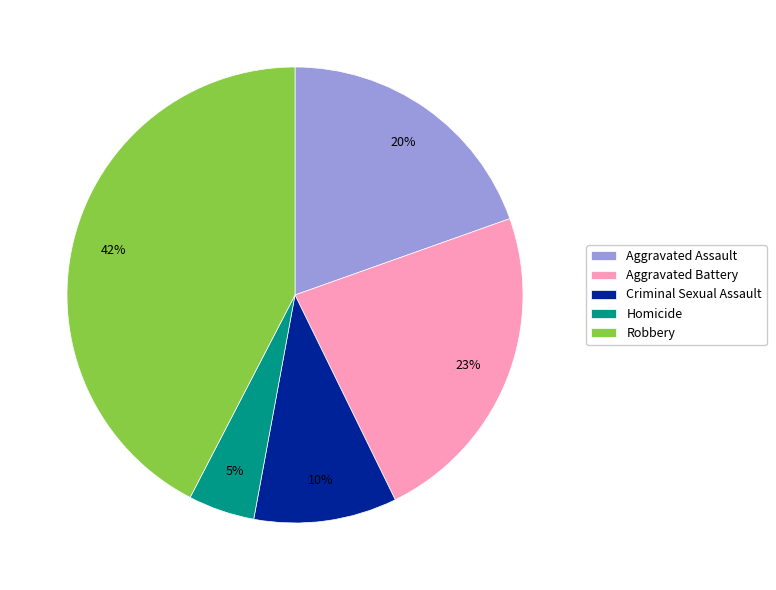

What is the largest slice in the pie chart?

Robbery